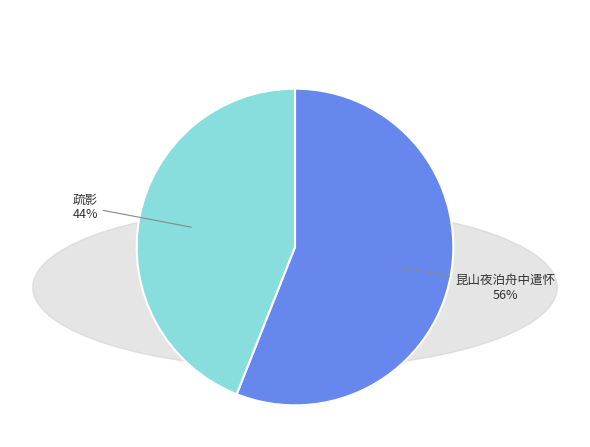

To the nearest percent, what is the difference between the 疏影 and 昆山夜泊舟中遣怀 slice percentages?

12%